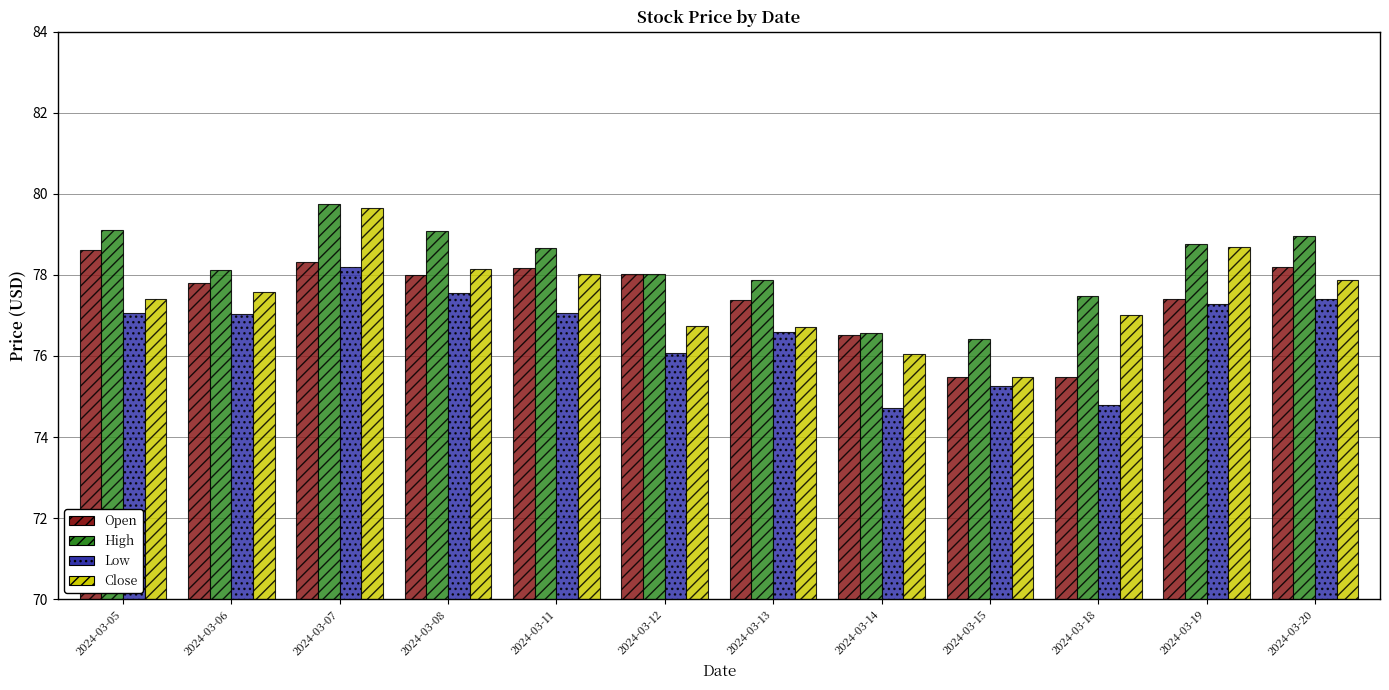

The Low series shows 76.6 at 2024-03-13. True or false?

True